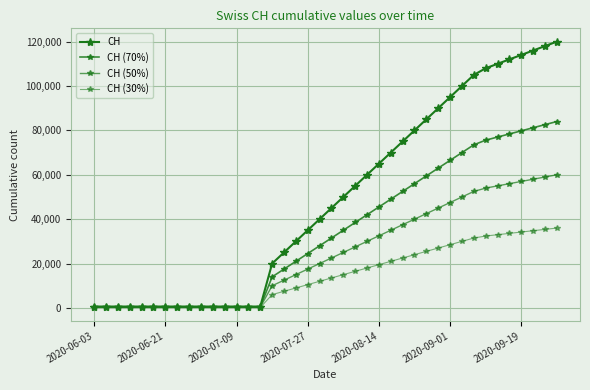

How many data points in CH (70%) are above 31499?

20